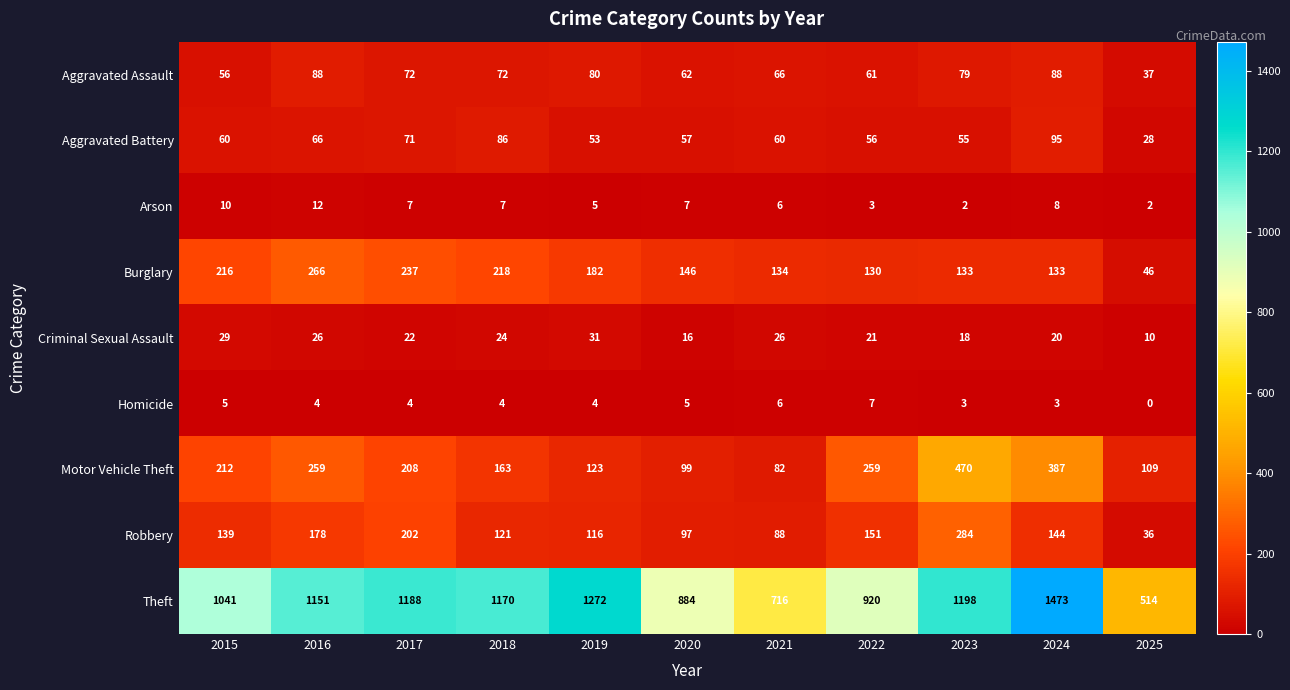

At which category is the sum across all series the highest?

2024